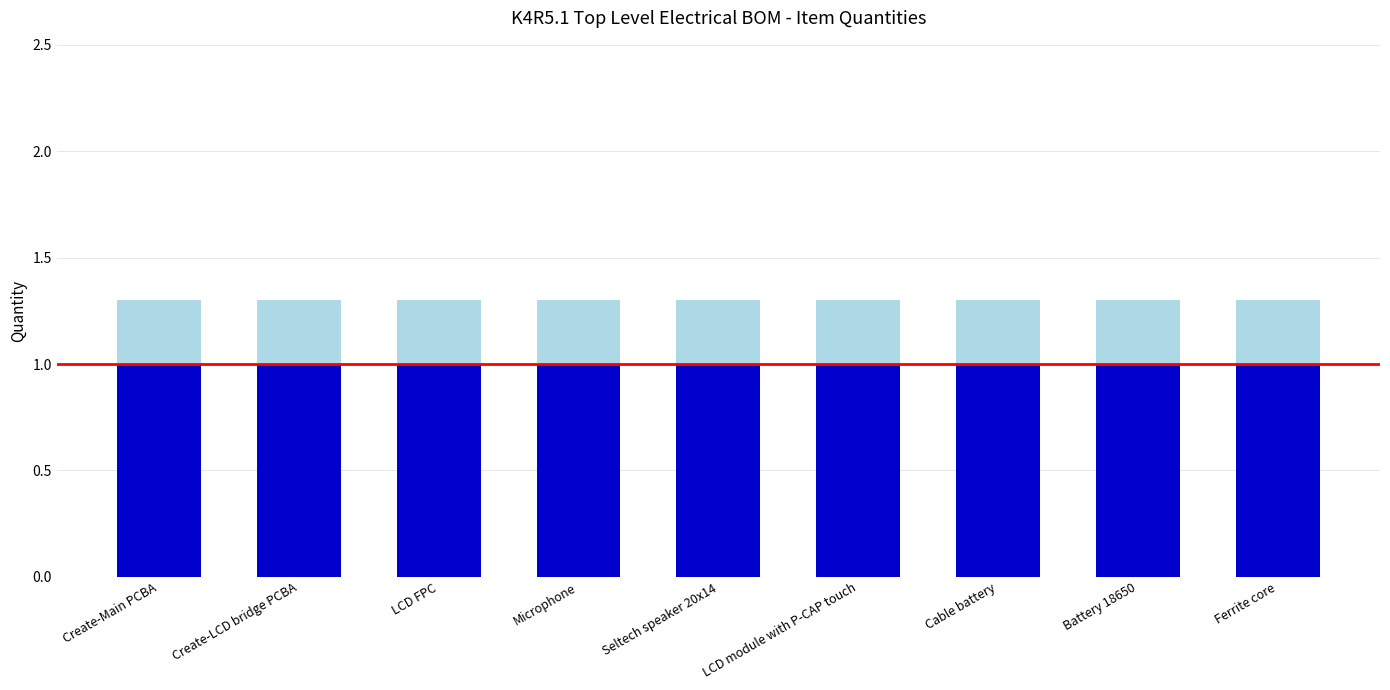

What is the total value across all series at Create-Main PCBA?

1.3